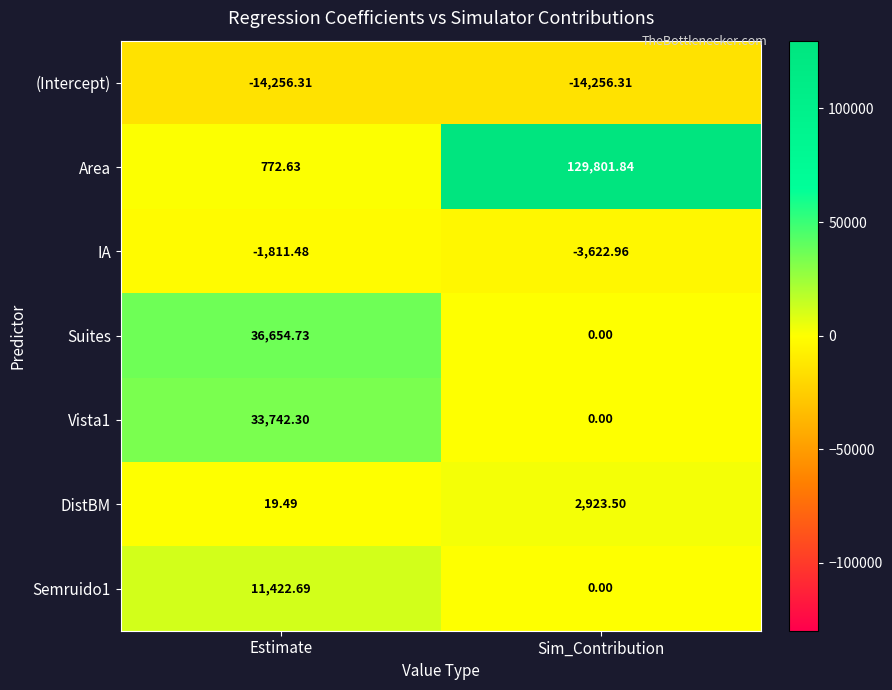

Which series has the widest spread of values?

Area